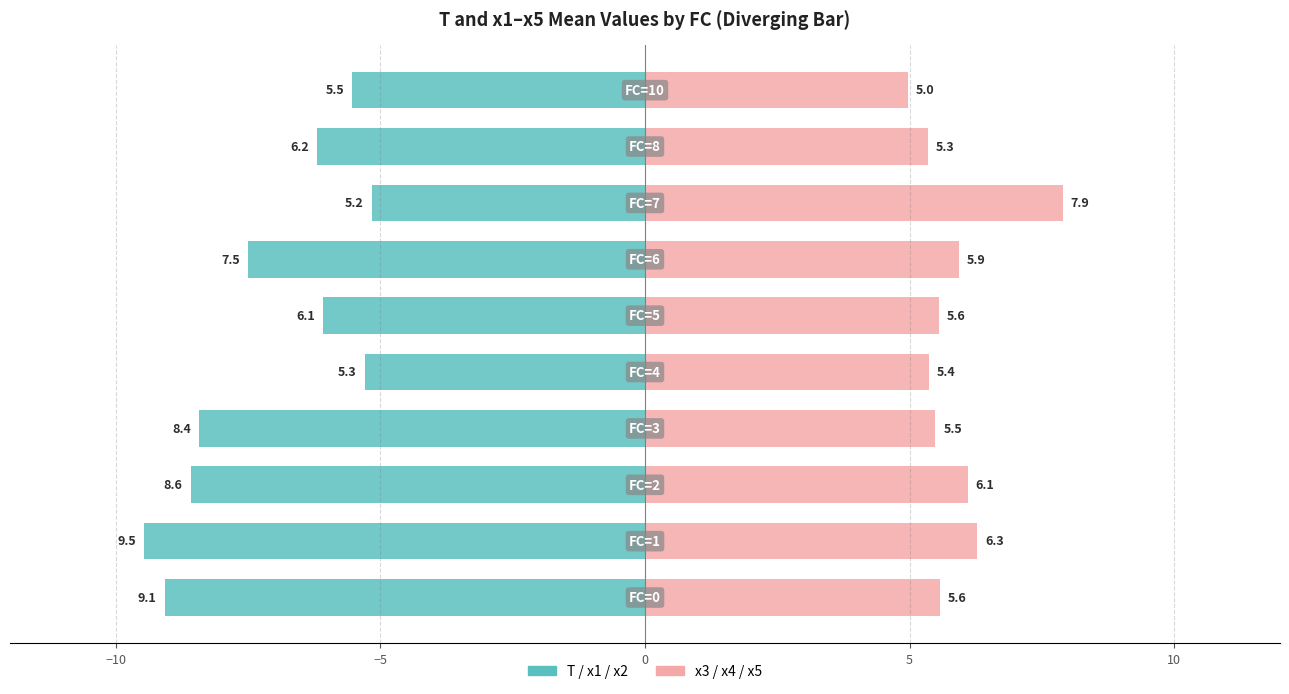

How many data points in T / x1 / x2 (left) are less than -6?

7